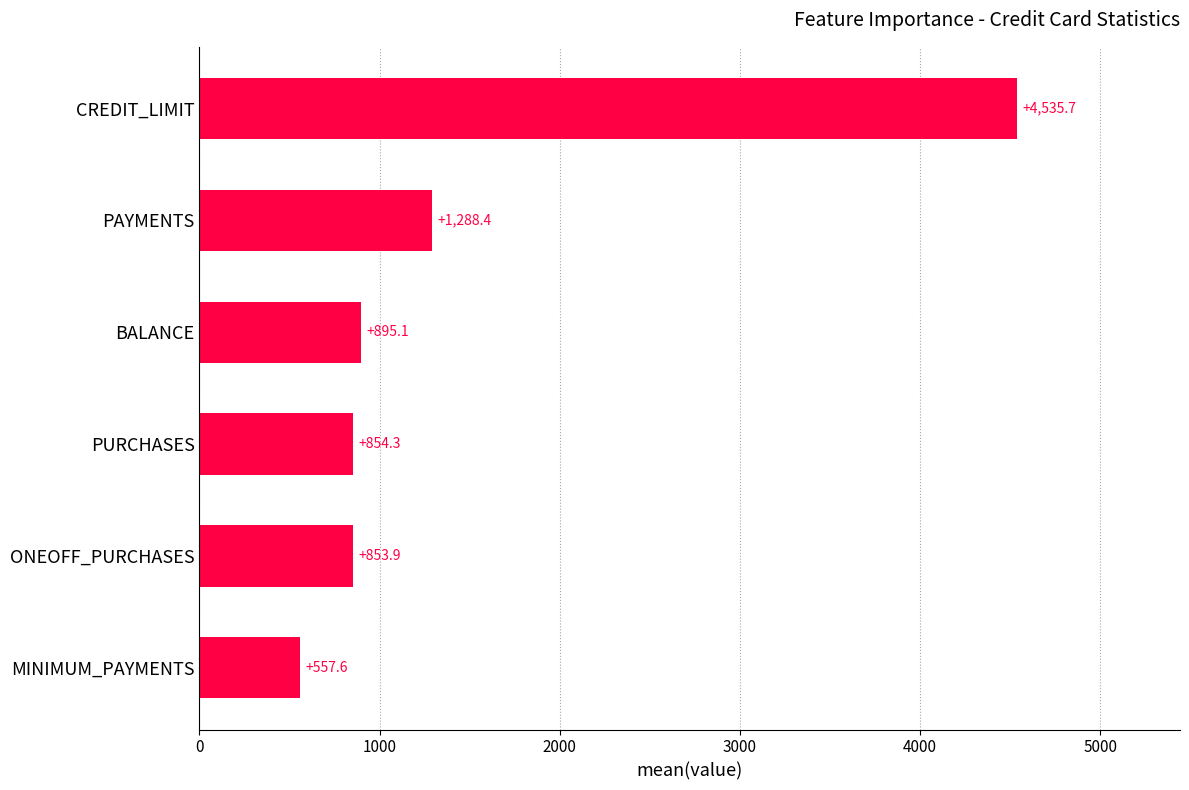

The chart shows a value of 557.6 at MINIMUM_PAYMENTS. True or false?

True